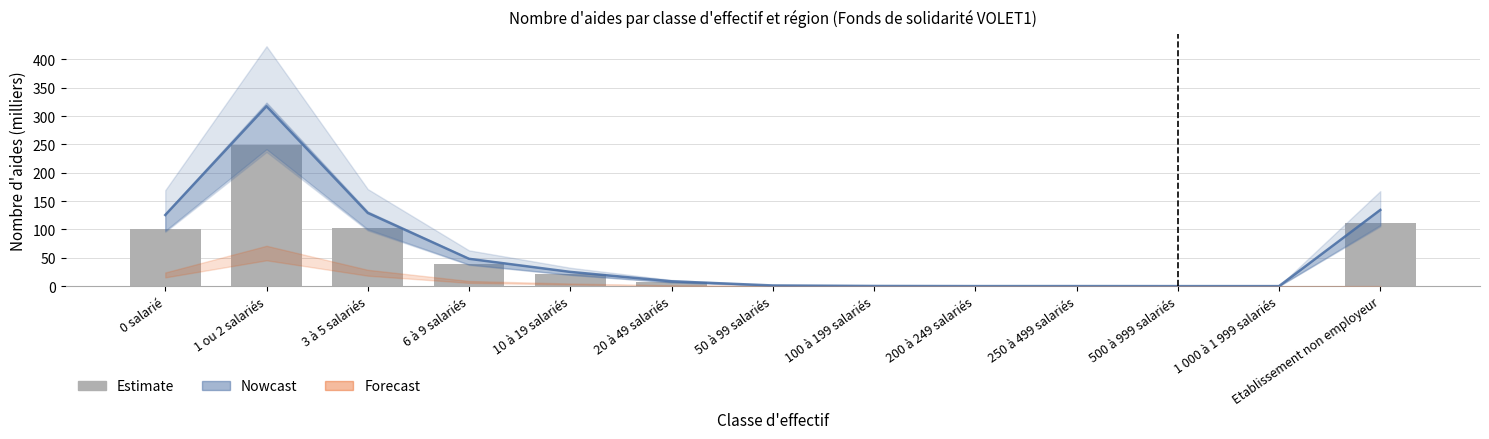

How many bars are there in total?

13